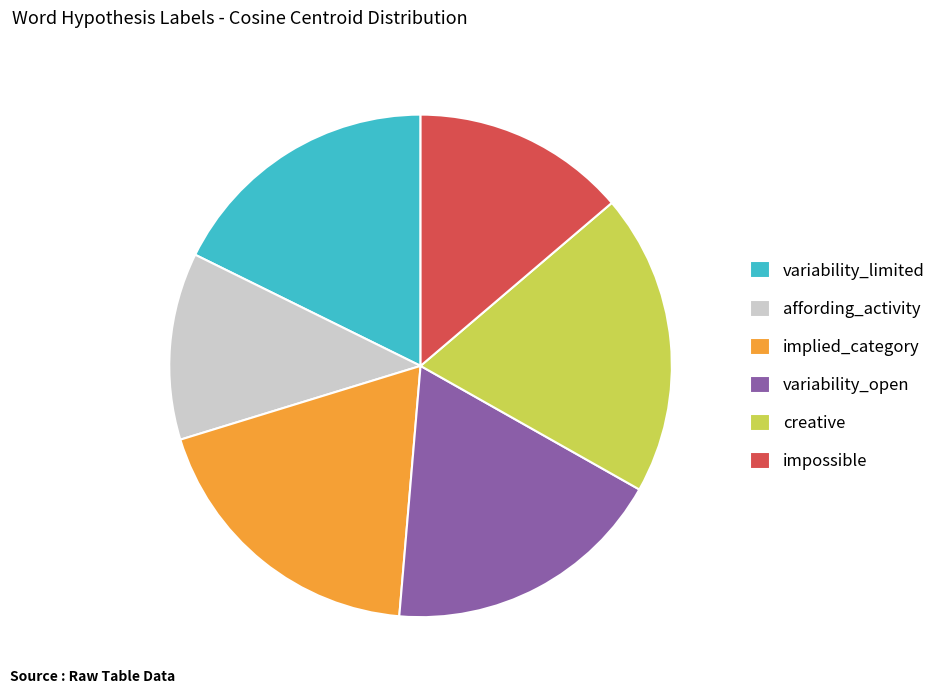

Which slice is the largest?

creative